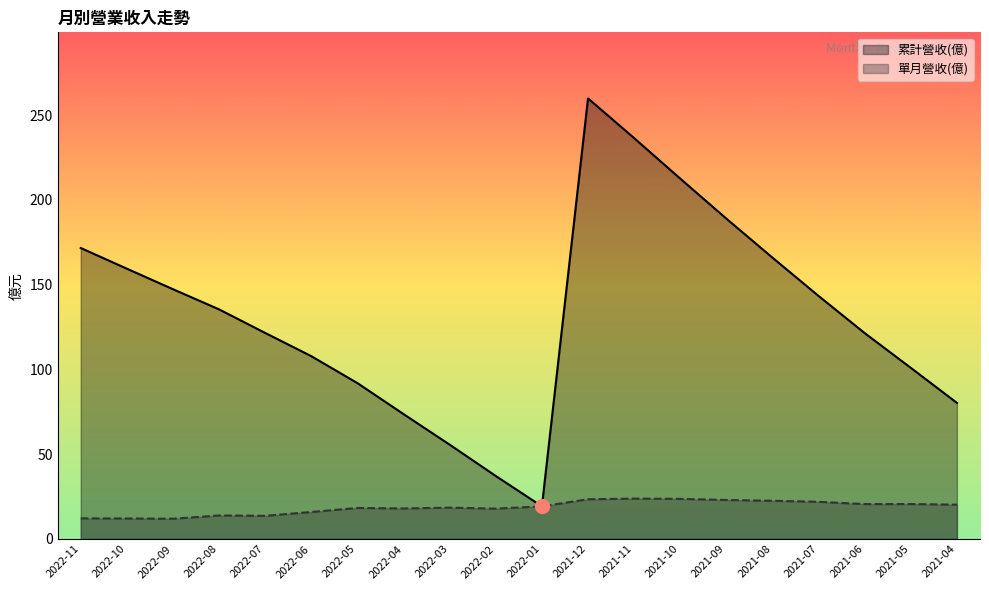

At which category does 累計營收(億) reach its first local peak?

2021-12